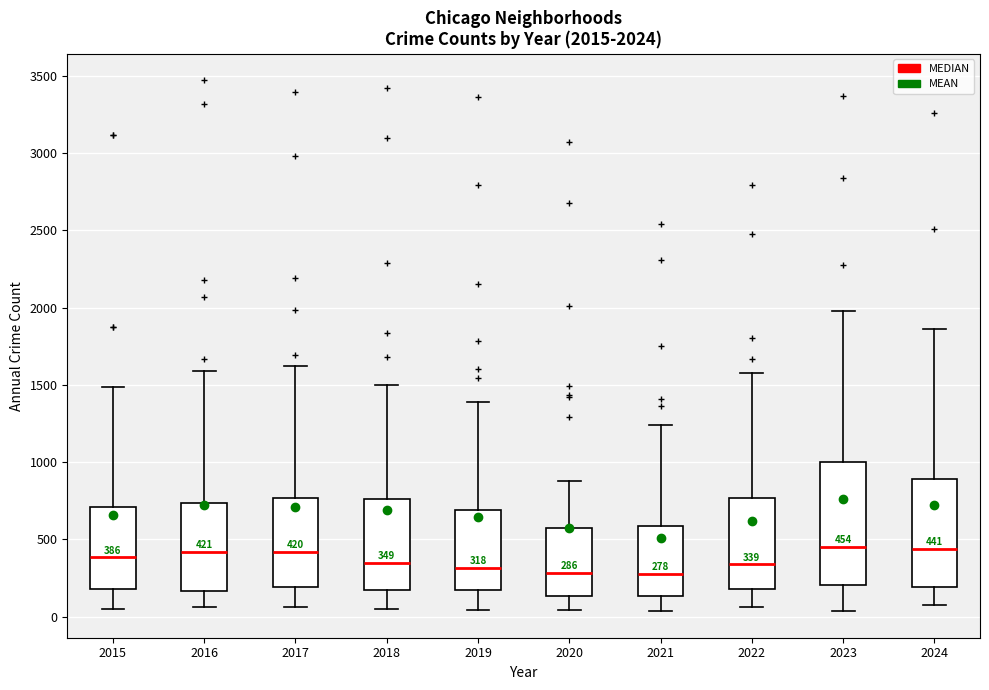

Comparing the boxes themselves (not the whiskers), which one is the tallest?

2023